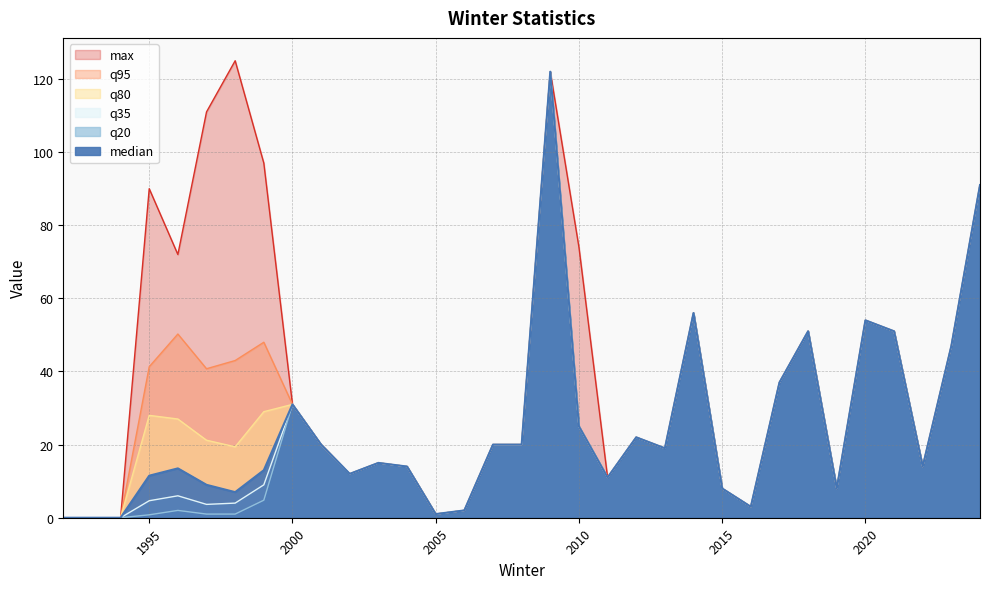

At 2003, list the series in order from largest to smallest.

median, q20, q35, q80, q95, max